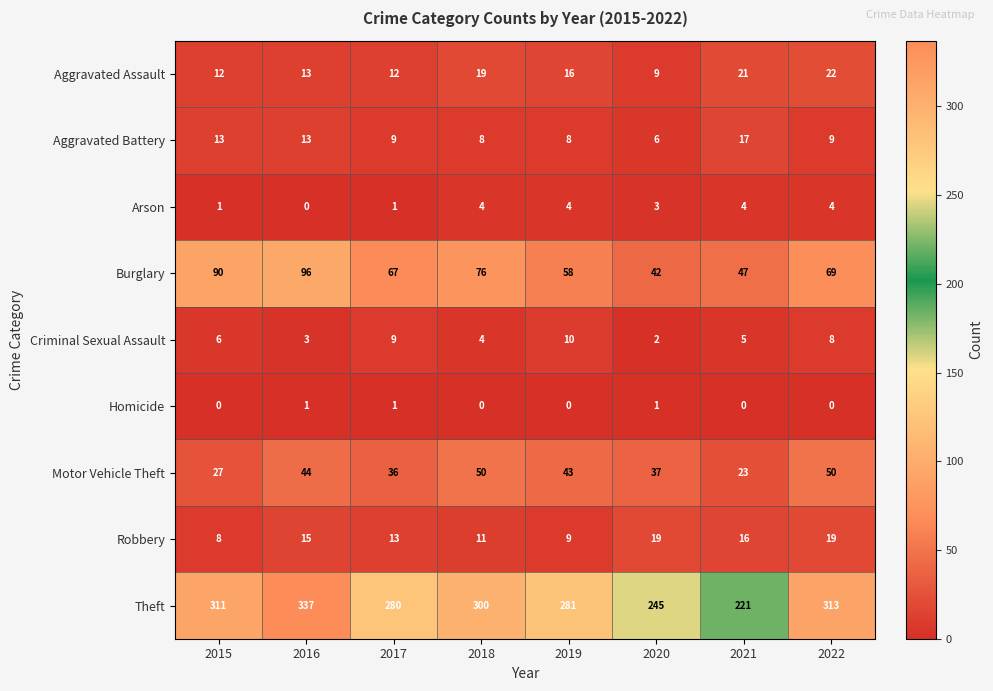

What is the total value across all series at 2019?

429